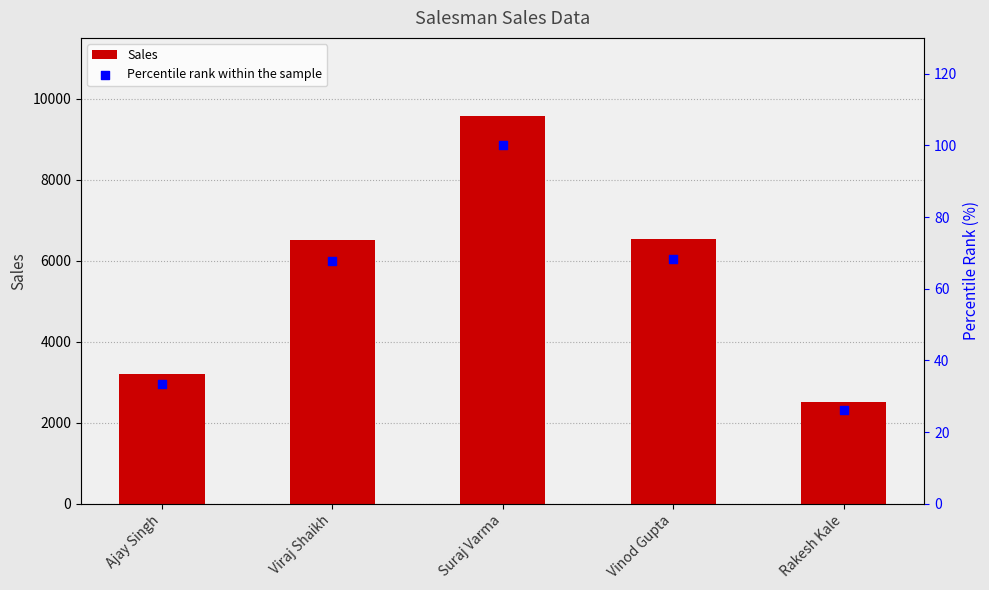

What is the total value across all series at Suraj Varma?

9682.0